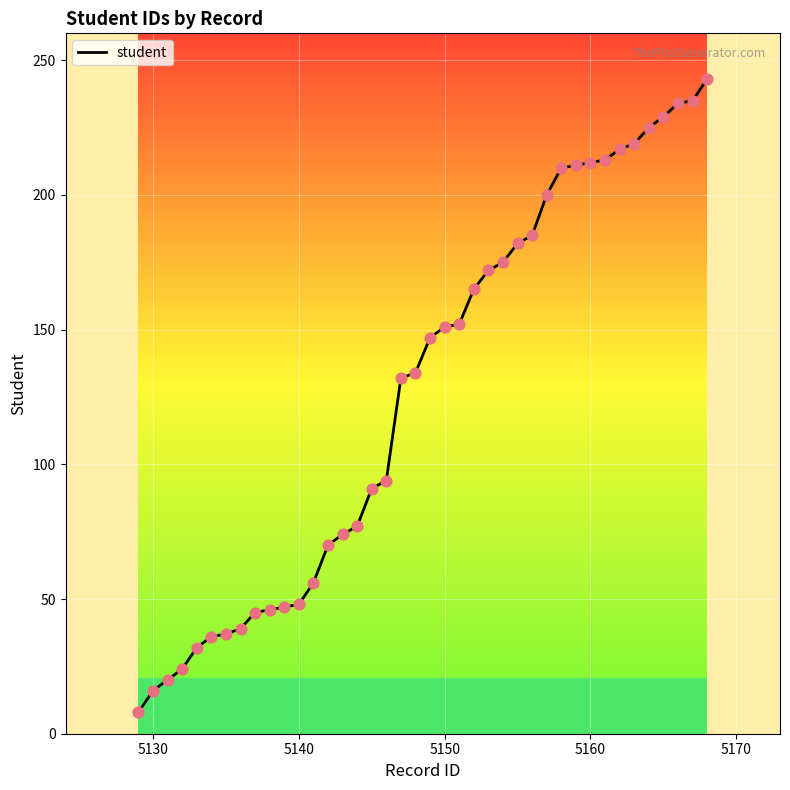

What is the difference between the maximum and minimum values?

235